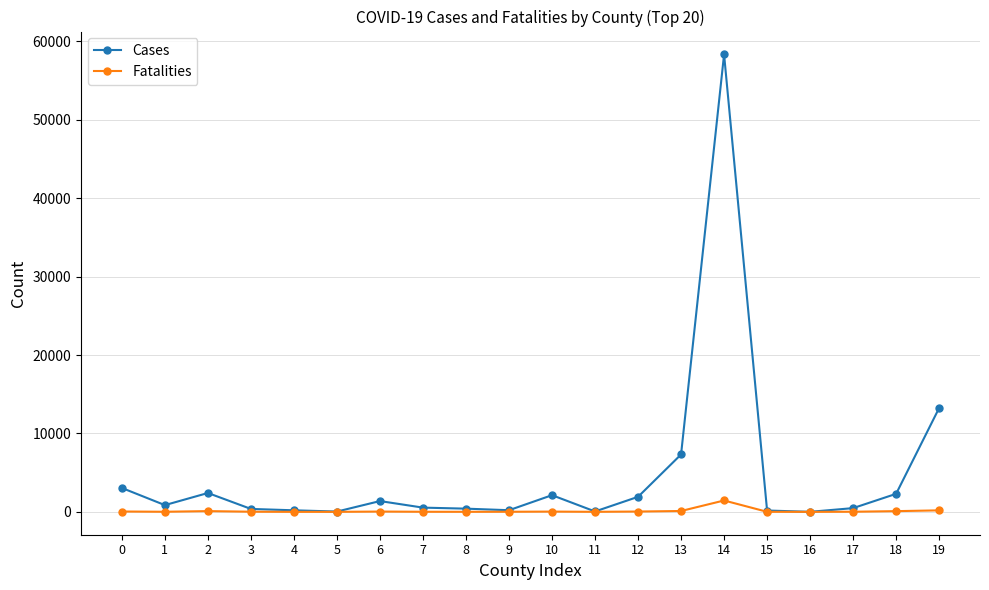

Between 6 and 14, which series saw the biggest shift?

Cases